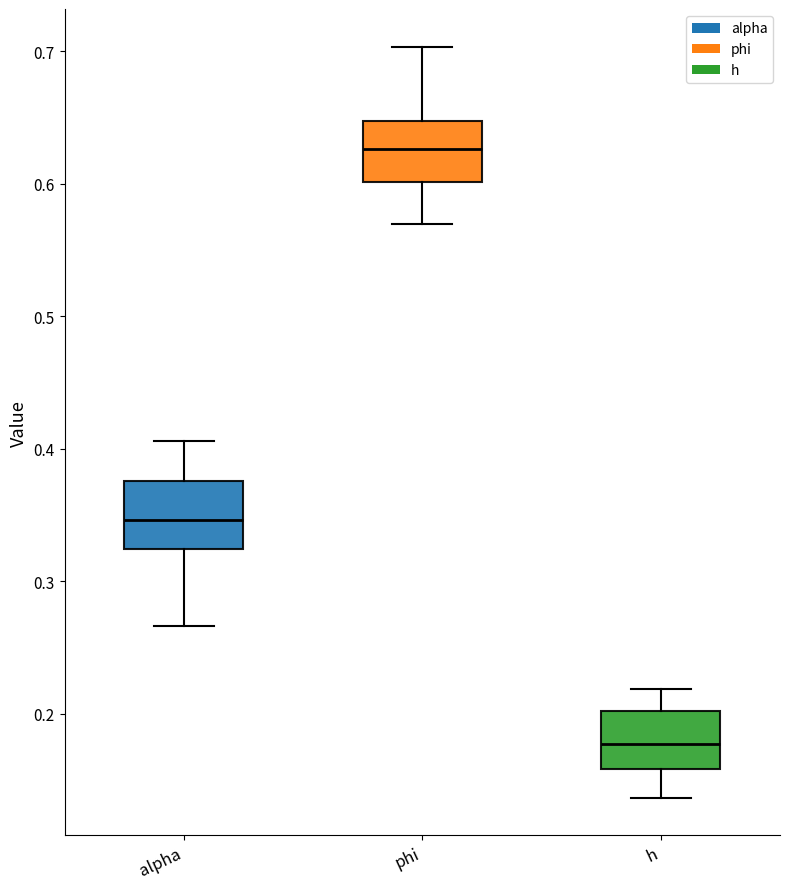

Reading left to right, read every box against the y-axis: the position of its median line, the range the box covers, and the ends of its whiskers. The values are not printed on the chart, so give them approximately, as read against the axis.

alpha: median 0.35, box 0.32 to 0.38, whiskers 0.27 to 0.41
phi: median 0.63, box 0.60 to 0.65, whiskers 0.57 to 0.70
h: median 0.18, box 0.16 to 0.20, whiskers 0.14 to 0.22